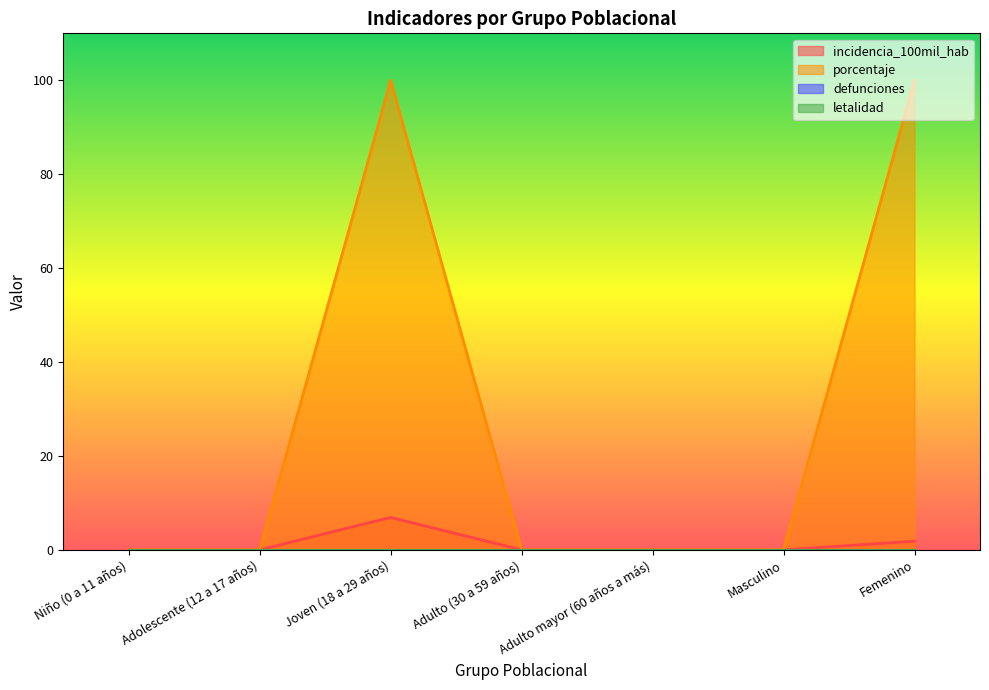

At which label is porcentaje closest to 50?

Niño (0 a 11 años)